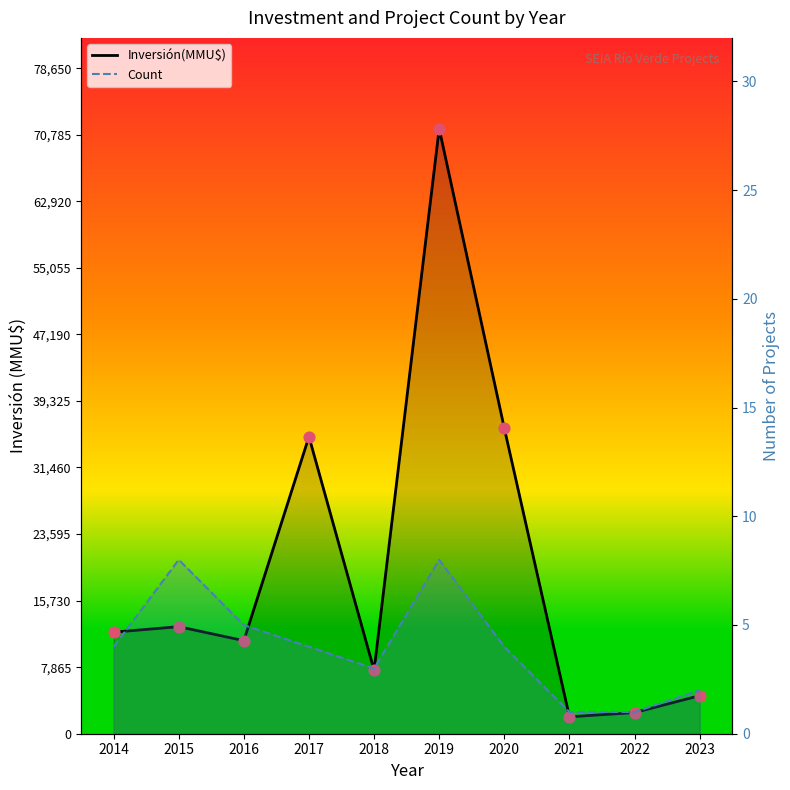

Which series reaches the maximum Y coordinate?

Inversión(MMU$) line